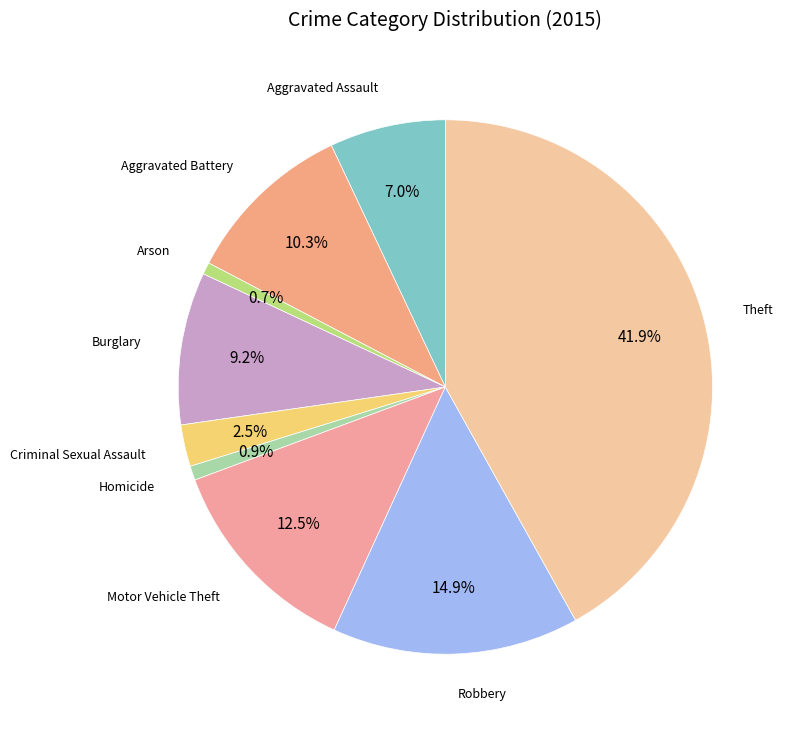

Rank the categories by value from lowest to highest.

Arson, Homicide, Criminal Sexual Assault, Aggravated Assault, Burglary, Aggravated Battery, Motor Vehicle Theft, Robbery, Theft